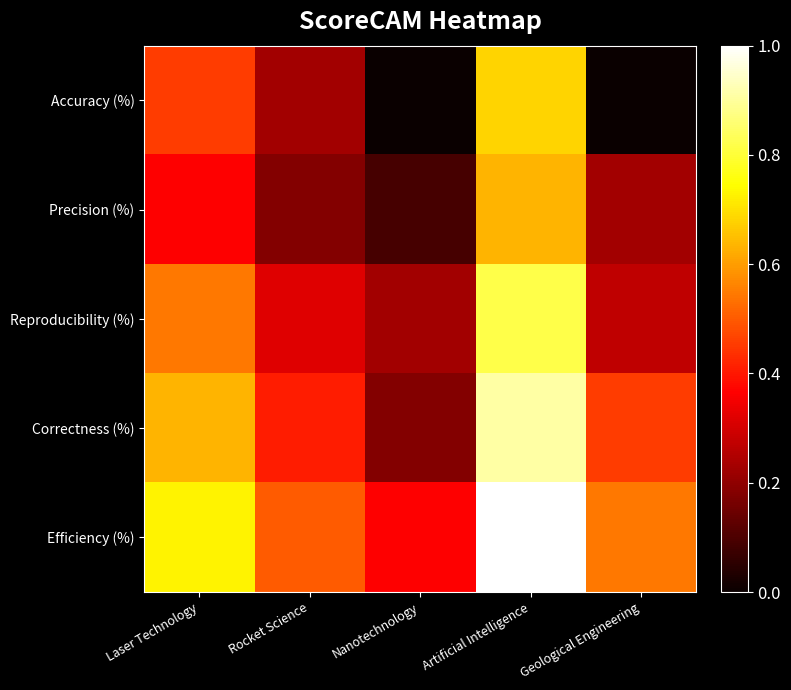

What is the spread (max minus min) of values at Rocket Science?

0.3